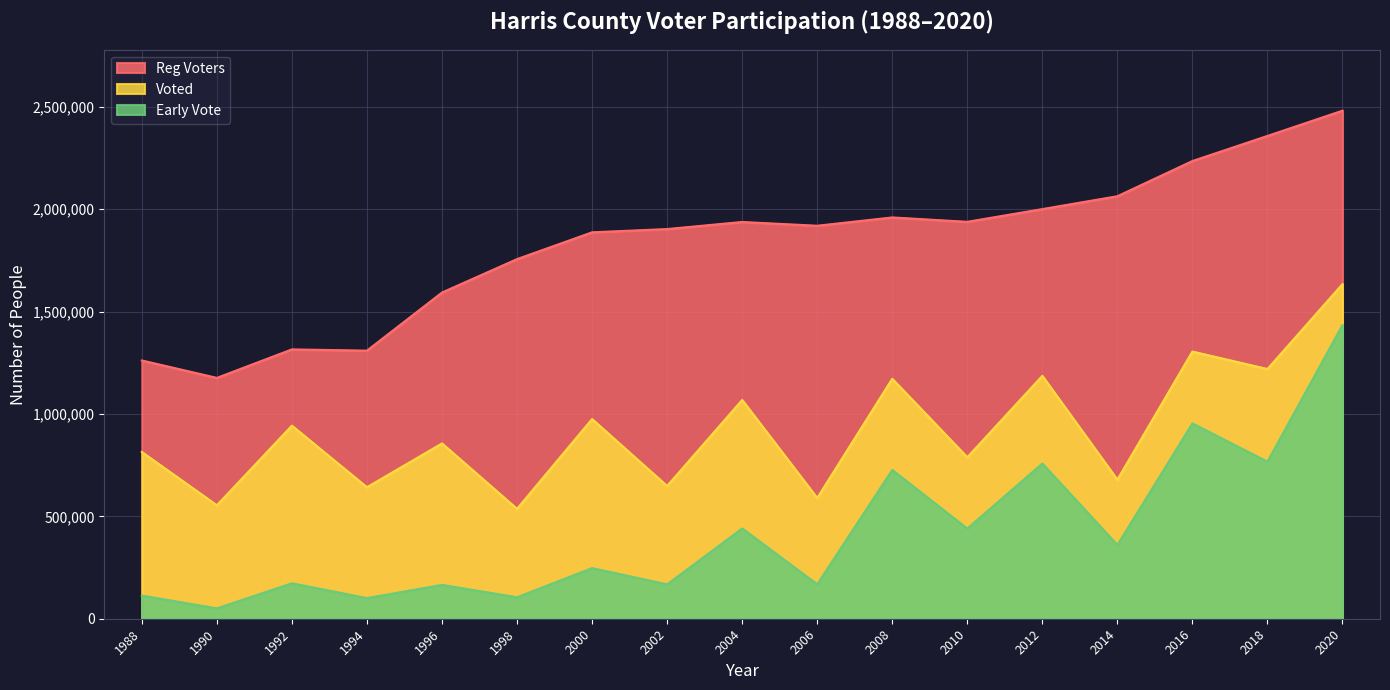

Read the Early Vote value at 2012, to the nearest 50.

757650